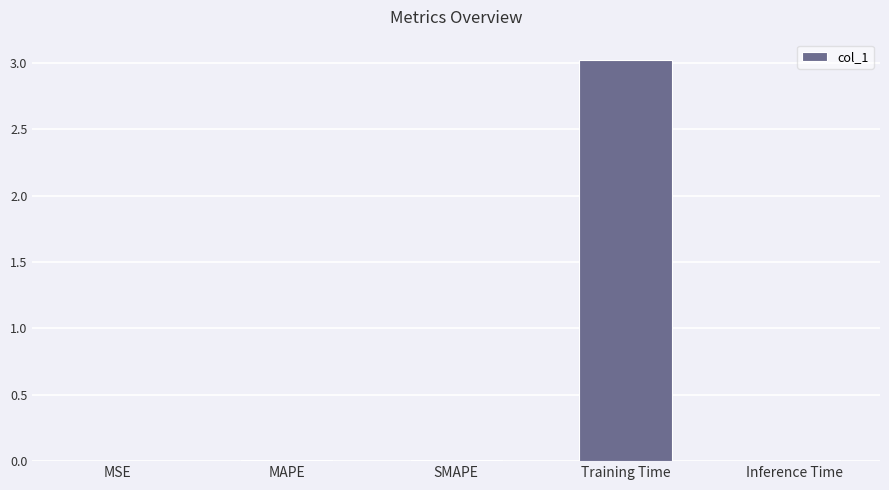

The chart shows a value of 0.0 at SMAPE. True or false?

True